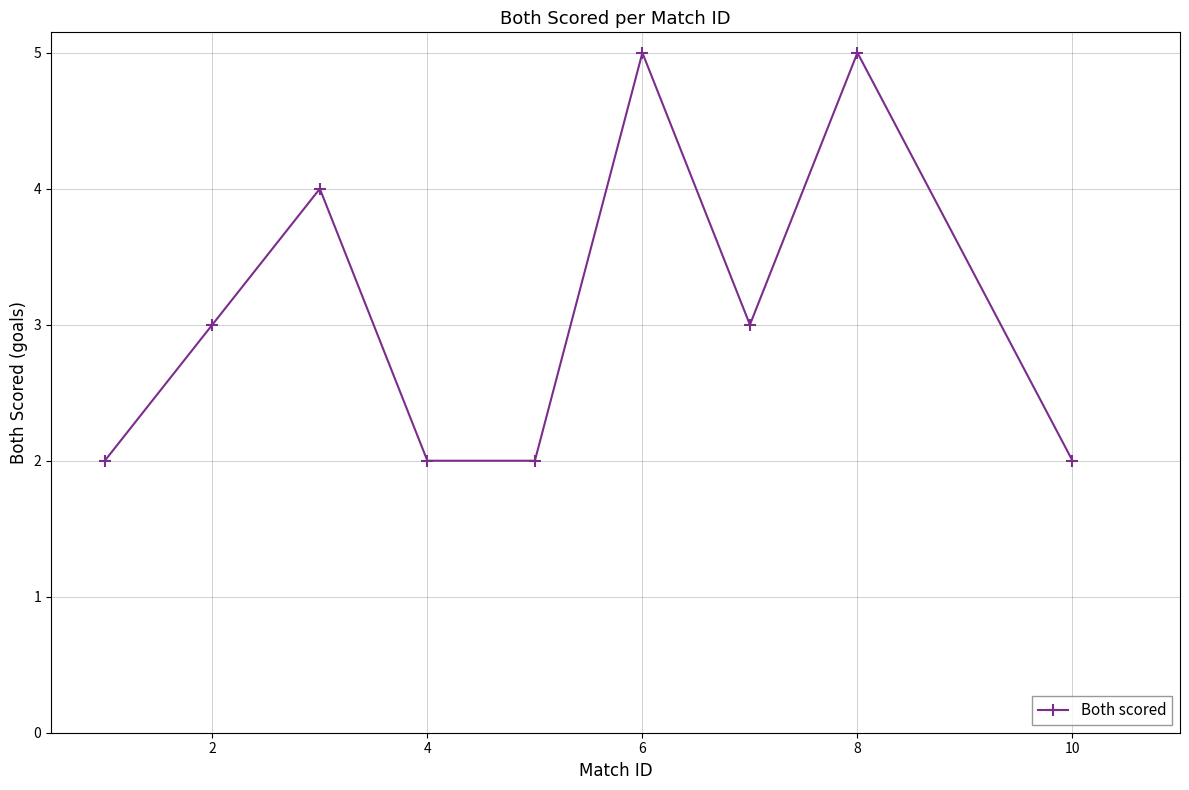

How many points are higher than both their immediate neighbors (excluding endpoints)?

3